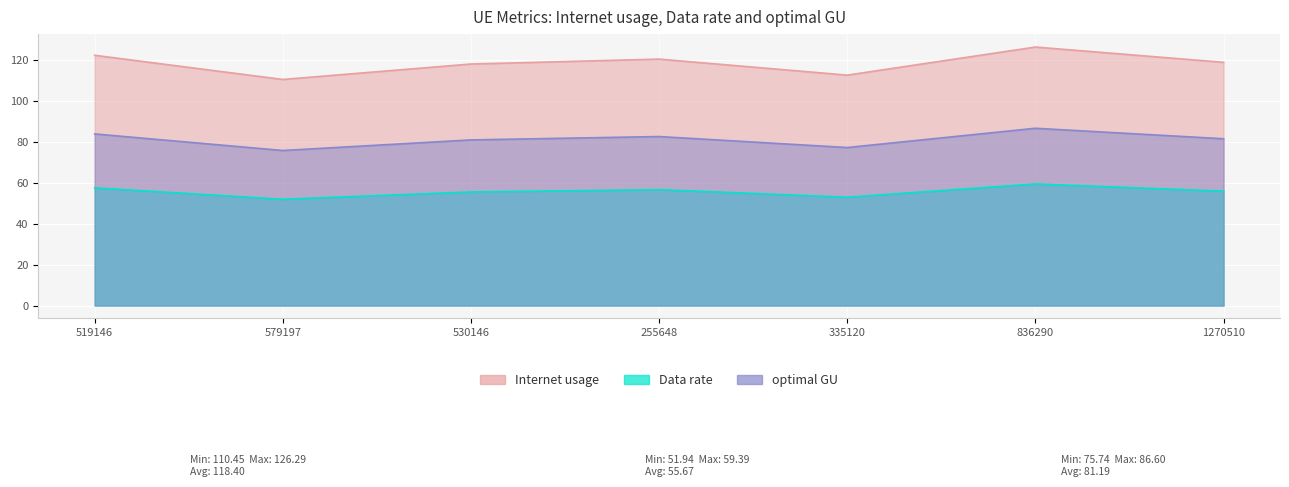

What is the maximum value for Internet usage?

126.3